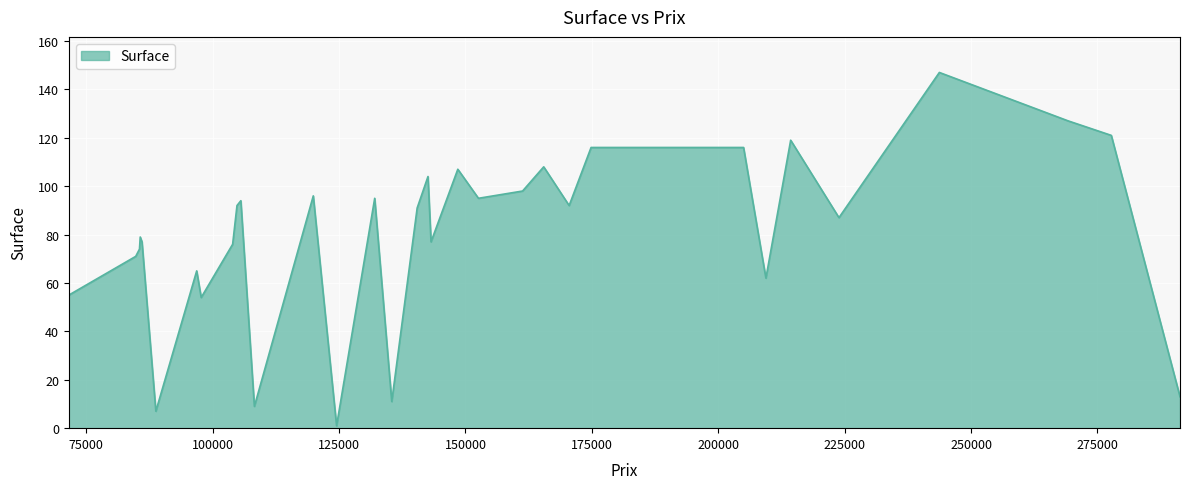

What is the difference between the maximum and minimum values?

146